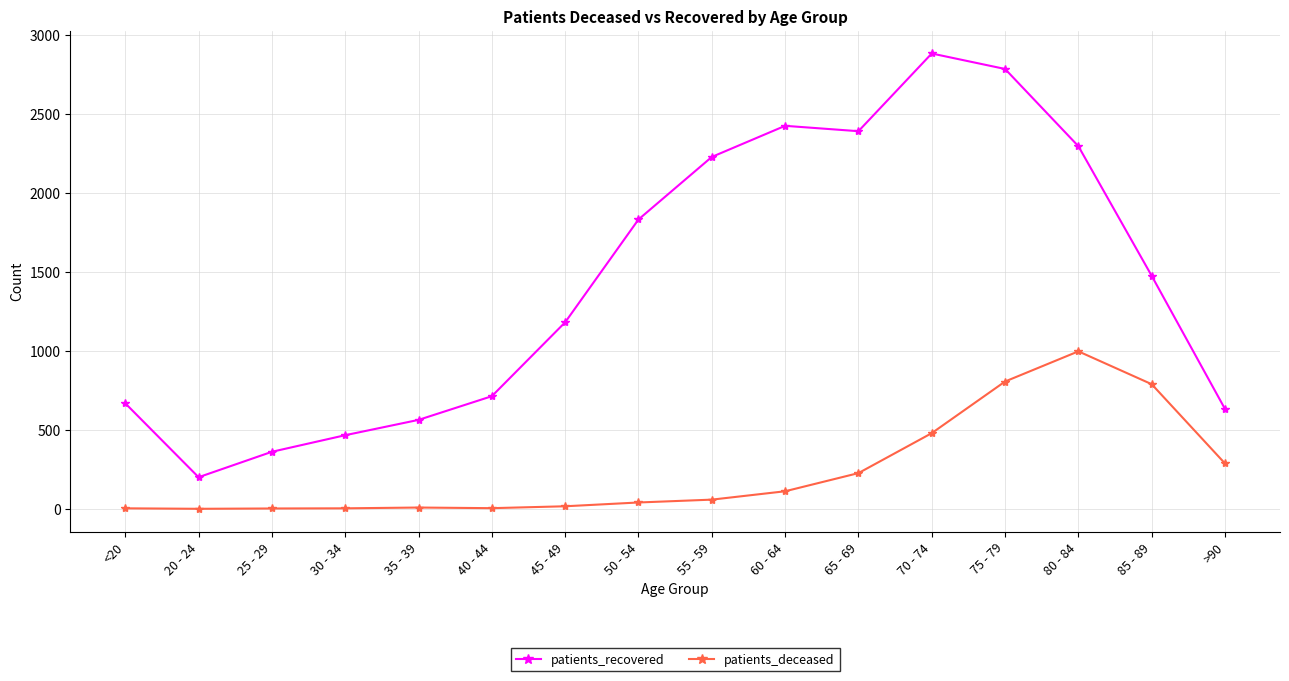

What is the average value of the patients_recovered series?

1444